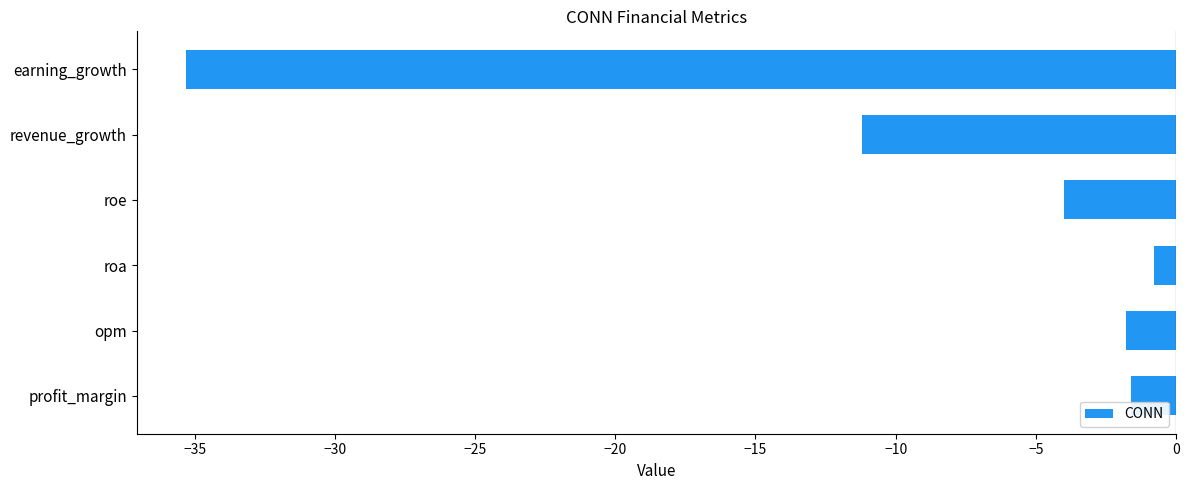

At which category does the chart reach its minimum across all series?

earning_growth